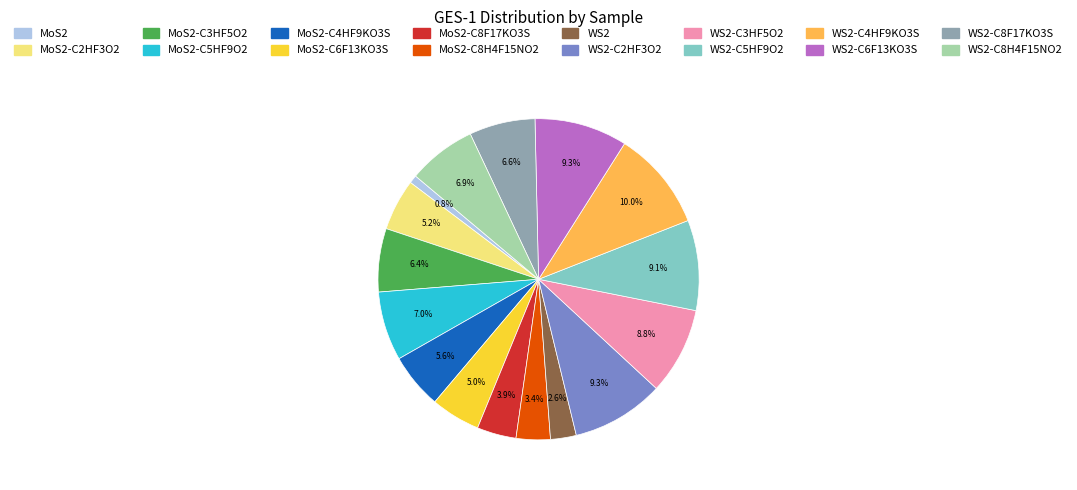

How much of the chart is everything except WS2-C8F17KO3S?

93.4%